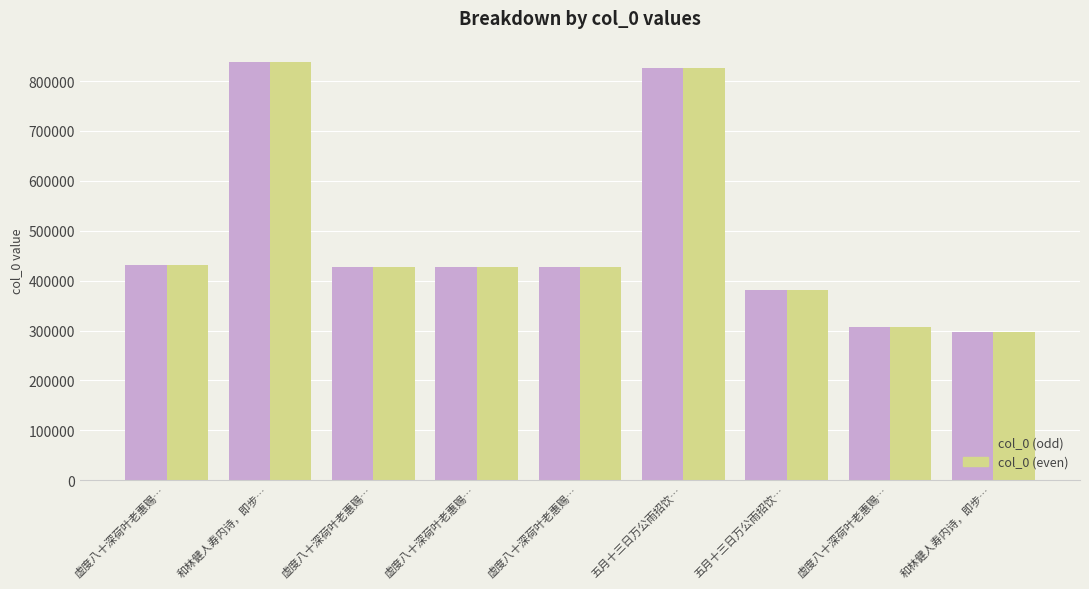

What are all the series names shown in the legend?

col_0 (odd), col_0 (even)